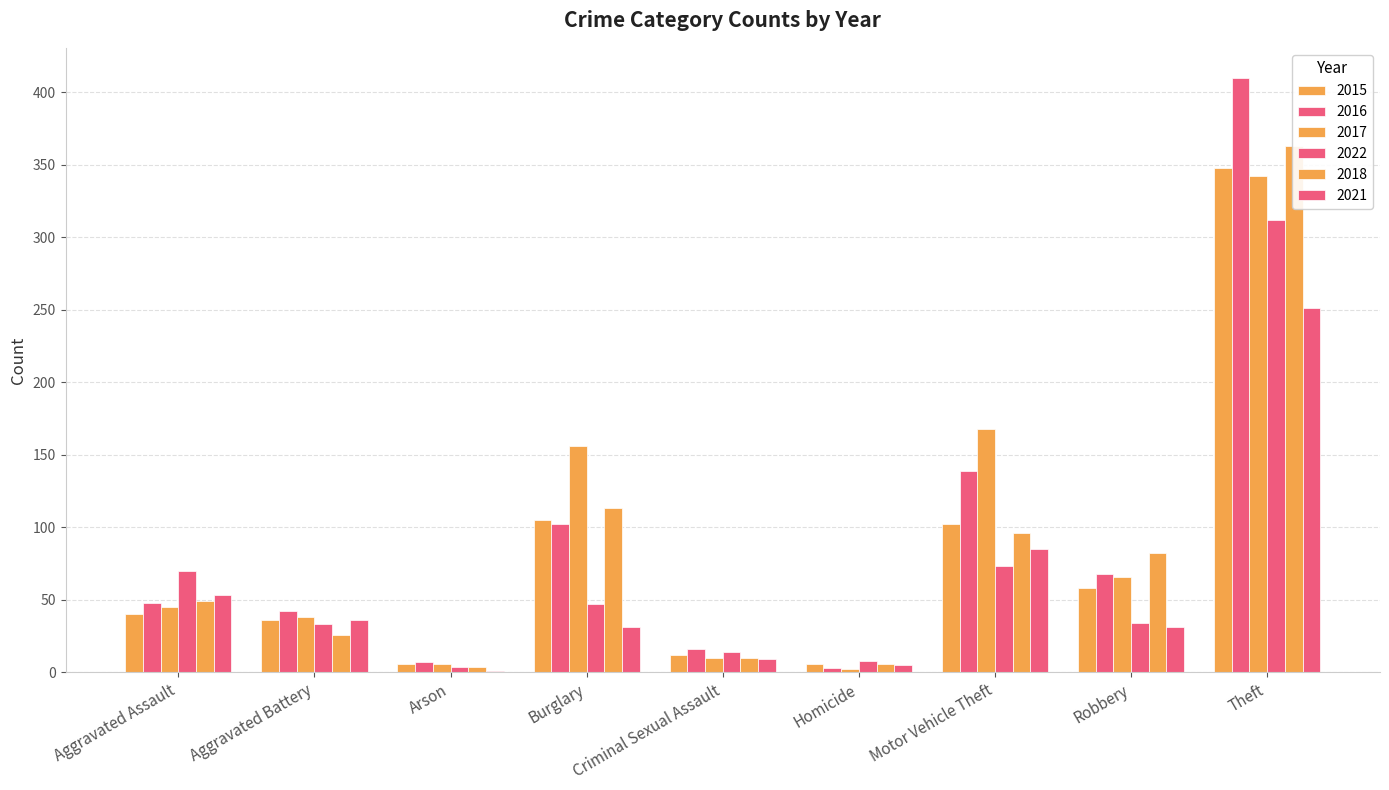

What is the sum of all 2021 values?

502